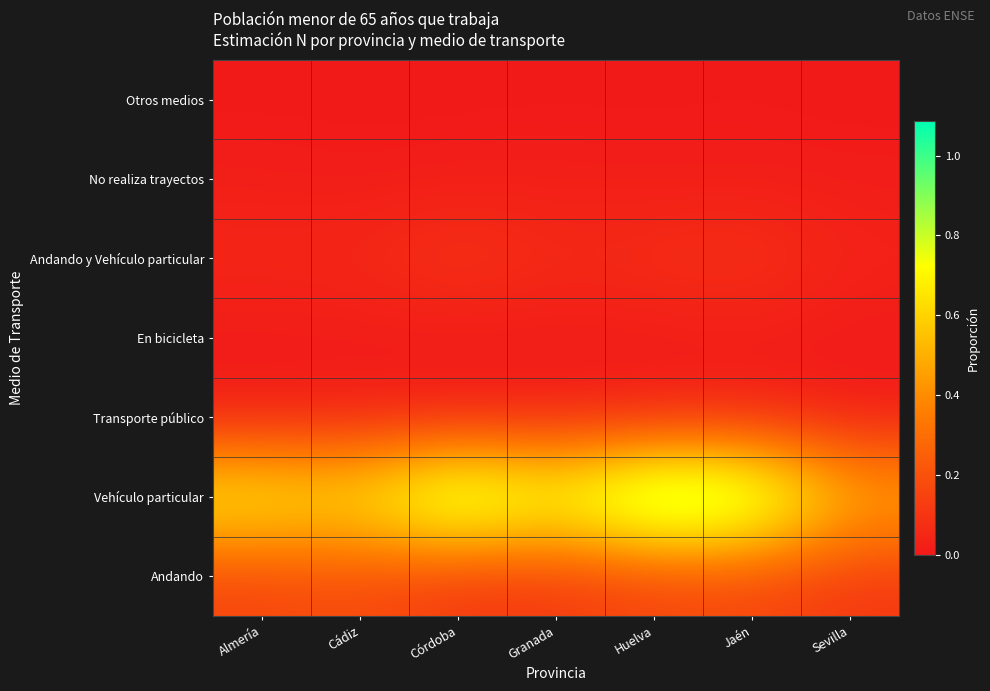

Reading right to left, extract all data points from this chart.

Andando: Sevilla=0.1	Jaén=0.2	Huelva=0.1	Granada=0.1	Córdoba=0.1	Cádiz=0.2	Almería=0.2
Vehículo particular: Sevilla=0.5	Jaén=1.0	Huelva=1.1	Granada=0.8	Córdoba=1.0	Cádiz=0.7	Almería=0.7
Transporte público: Sevilla=0.0	Jaén=0.0	Huelva=0.0	Granada=0.0	Córdoba=0.0	Cádiz=0.0	Almería=0.0
En bicicleta: Sevilla=0.0	Jaén=0.0	Huelva=0.0	Granada=0.0	Córdoba=0.0	Cádiz=0.0	Almería=0.0
Andando y Vehículo particular: Sevilla=0.0	Jaén=0.1	Huelva=0.1	Granada=0.1	Córdoba=0.1	Cádiz=0.1	Almería=0.0
No realiza trayectos: Sevilla=0.0	Jaén=0.0	Huelva=0.0	Granada=0.0	Córdoba=0.0	Cádiz=0.0	Almería=0.0
Otros medios: Sevilla=0.0	Jaén=0.0	Huelva=0.0	Granada=0.0	Córdoba=0.0	Cádiz=0.0	Almería=0.0